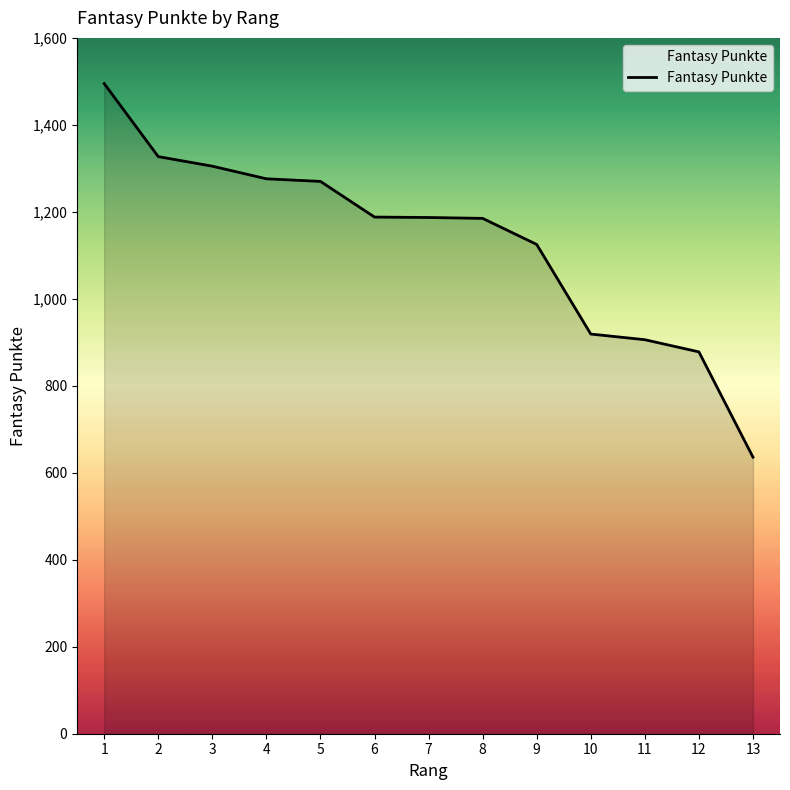

Which has a higher value, 6 or 2?

2